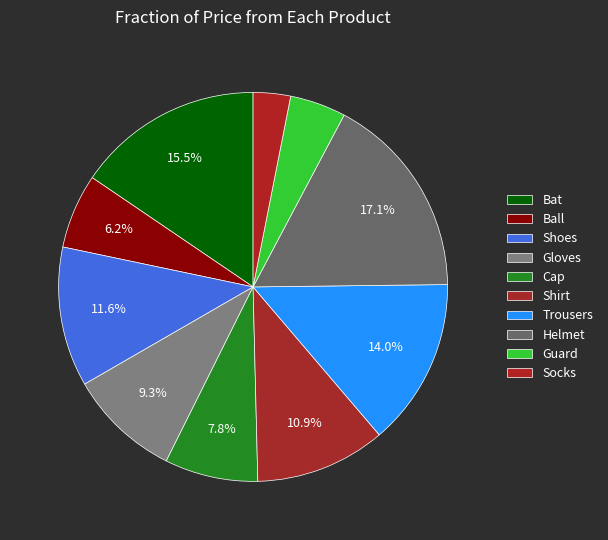

To the nearest percent, what portion does Shoes represent?

12%